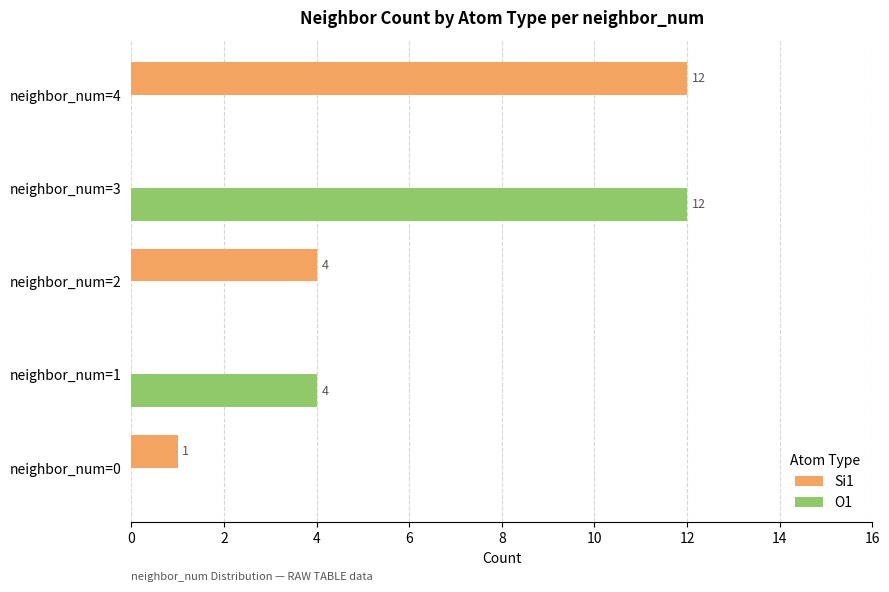

True or false: Si1 has a value of -5 at neighbor_num=1.

False